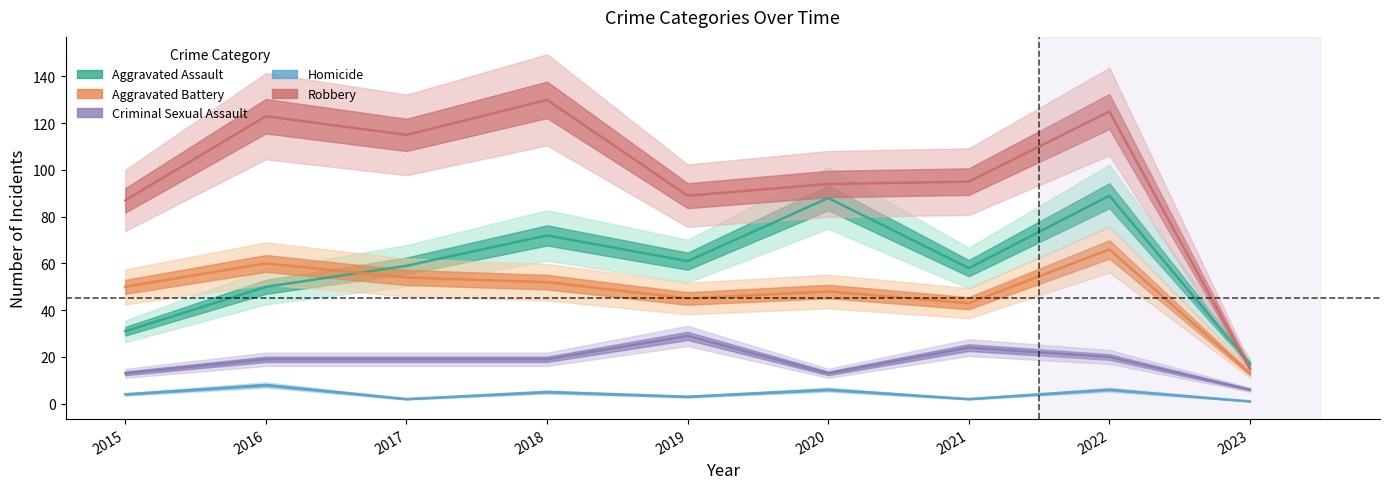

Does the chart have visible grid lines?

No